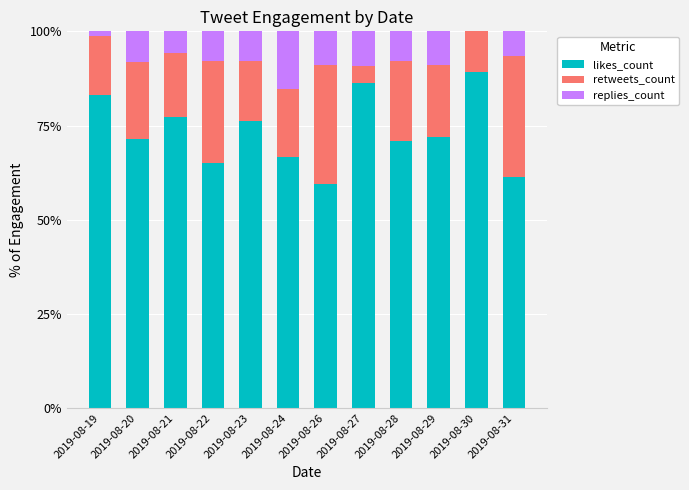

What is the sum of all likes_count values?

879.1